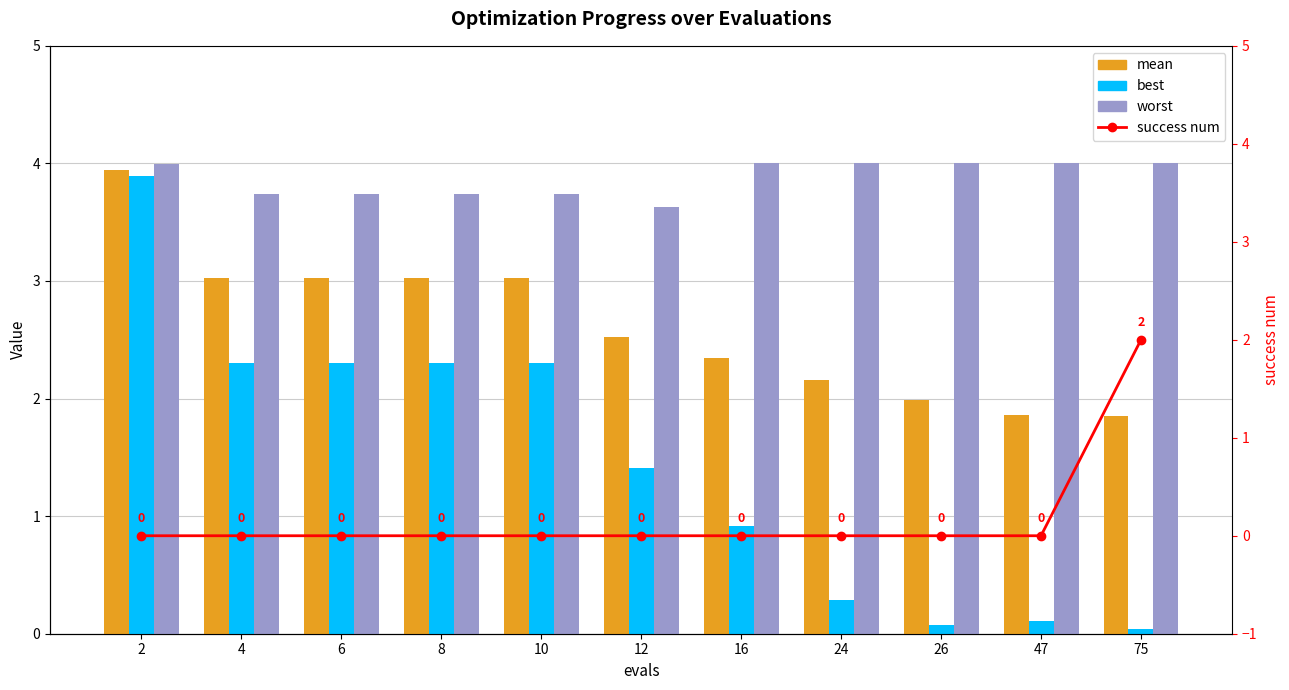

The value of mean at 2 is 5.2. True or false?

False